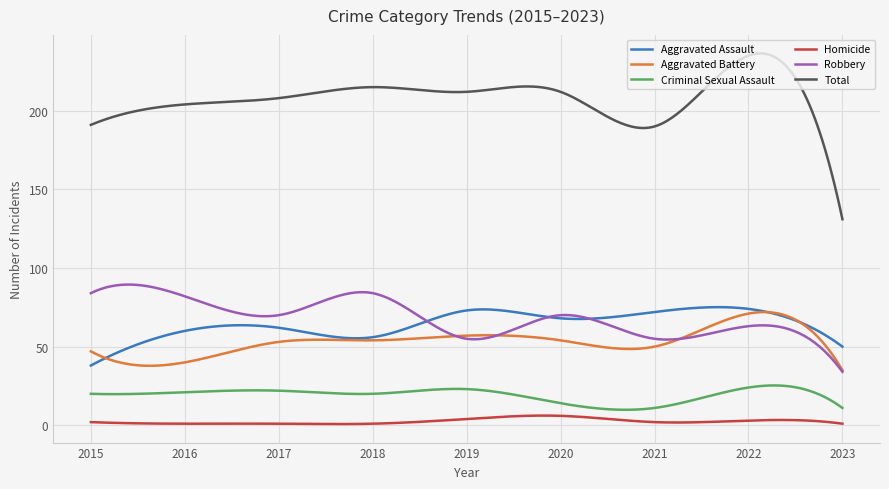

True or false: Total and Aggravated Battery cross at least once.

False